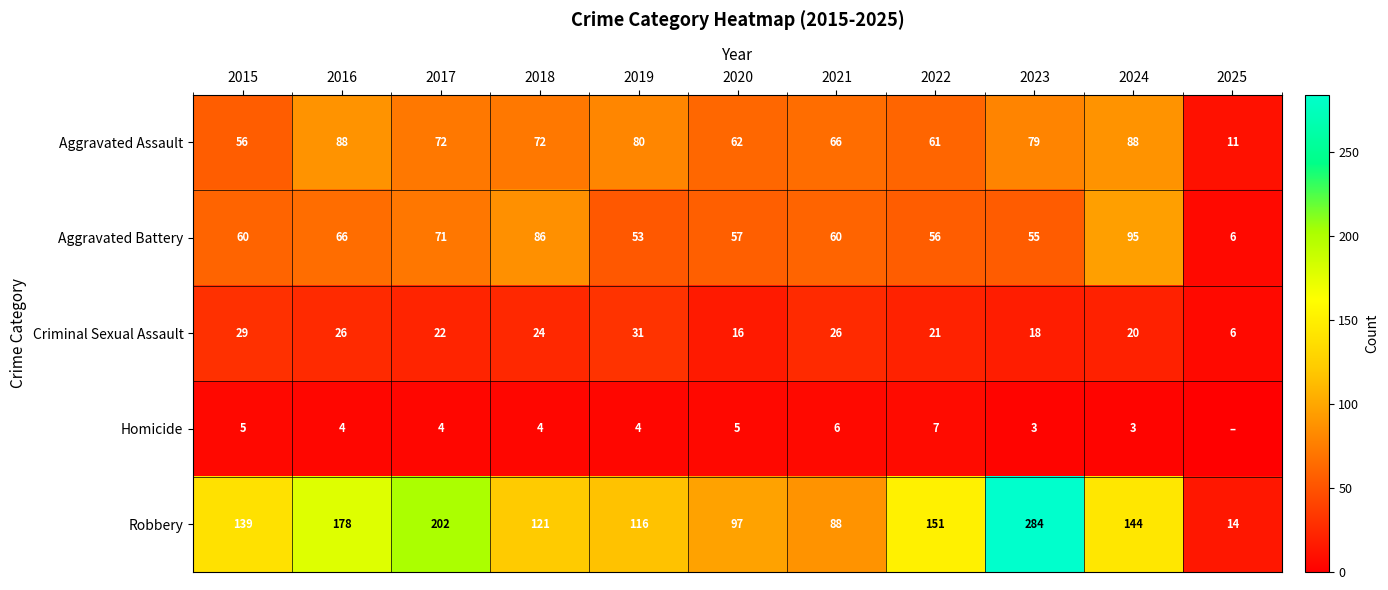

How many series are shown in this chart?

5